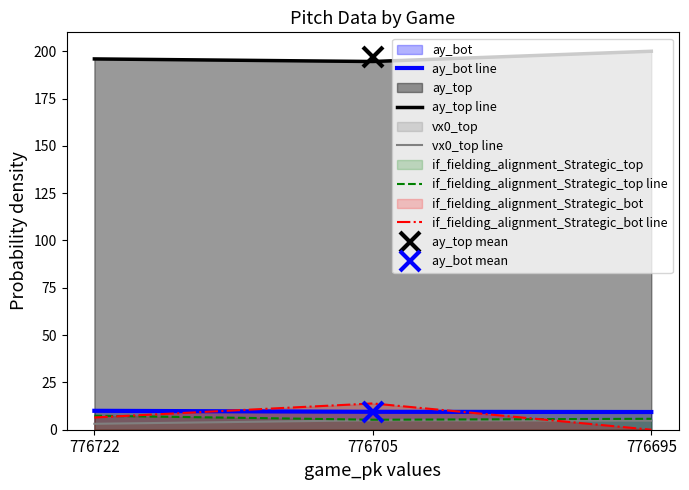

At which category does the chart reach its peak across all series?

776695